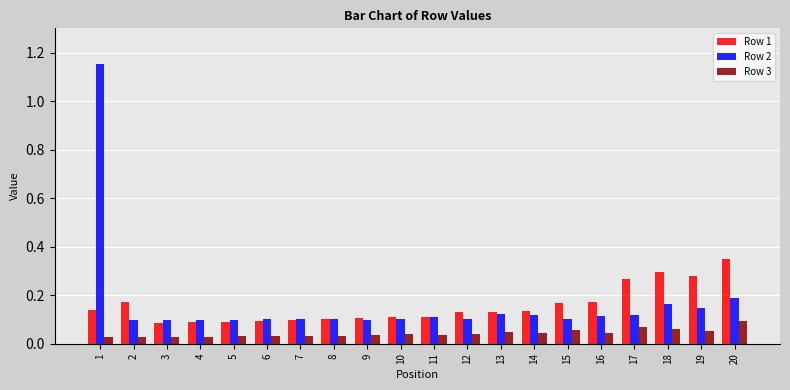

The Row 1 series shows 0.2 at 14. True or false?

False